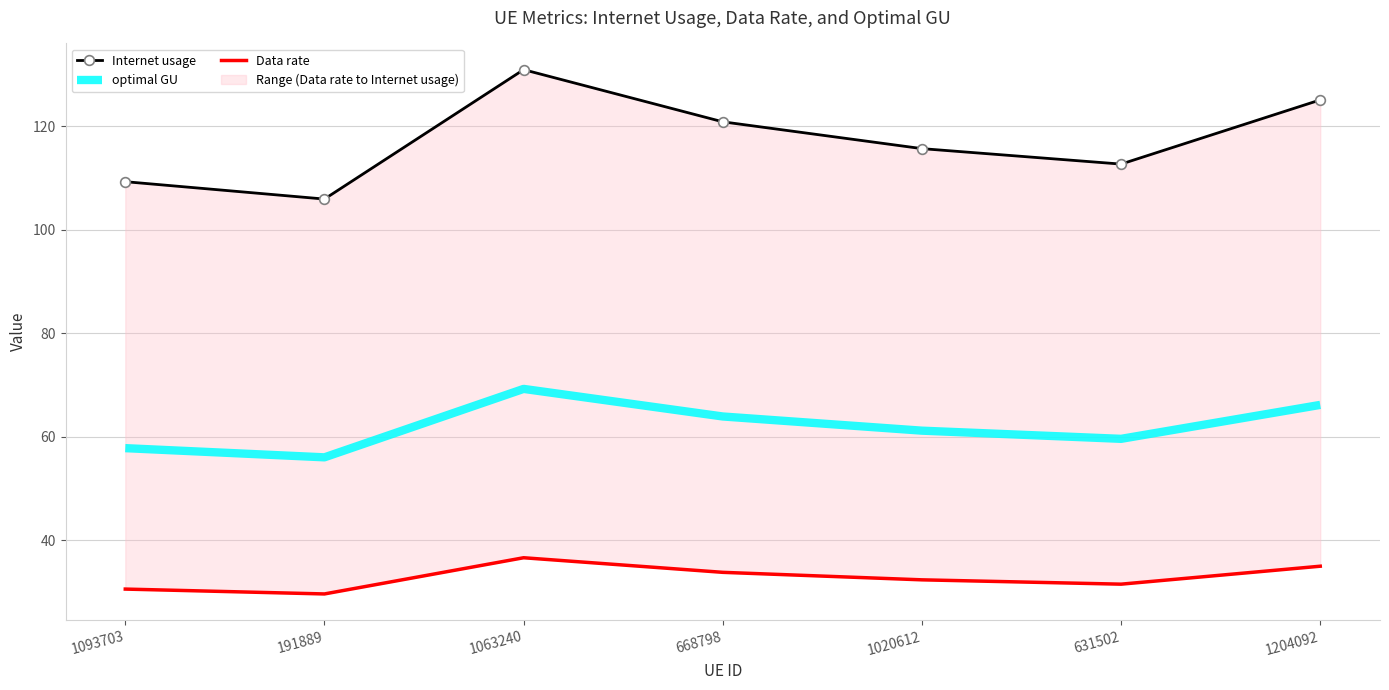

Which series has the largest total across all categories?

Internet usage